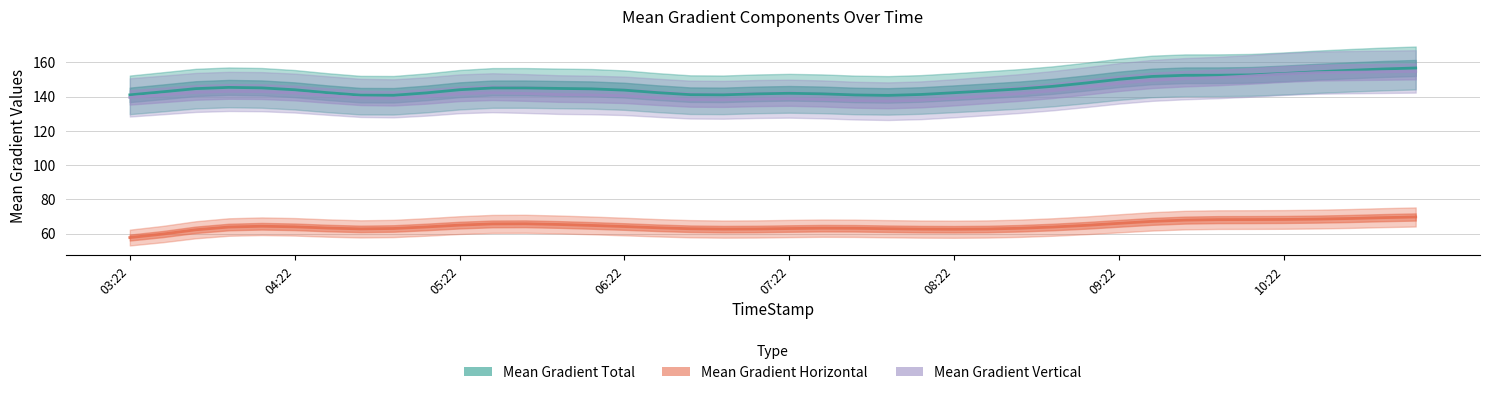

True or false: Mean Gradient Total has a value of 92.3 at 09:22.

False